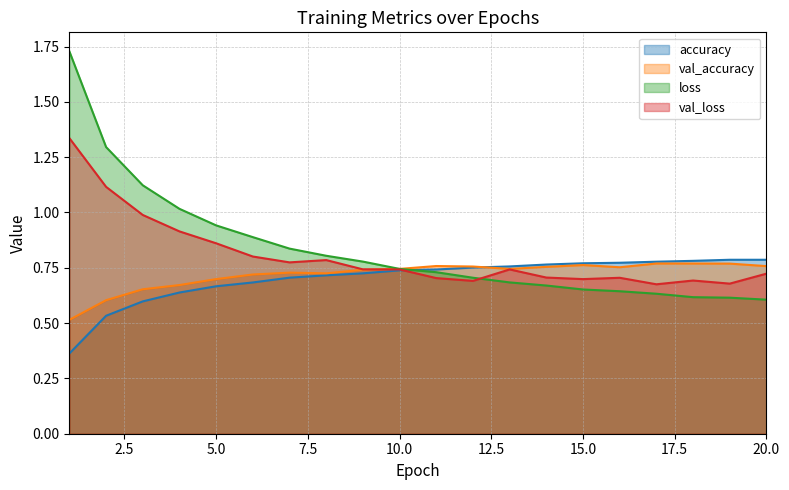

Rank the series at 3 from highest to lowest value.

loss, val_loss, val_accuracy, accuracy